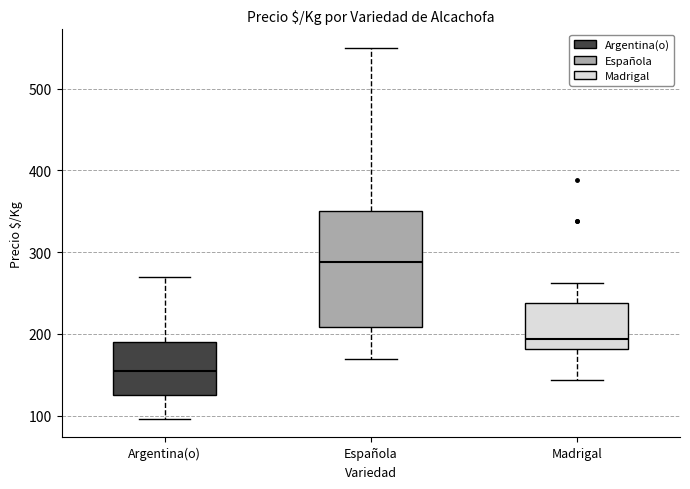

Reading left to right, read every box against the y-axis: the position of its median line, the range the box covers, and the ends of its whiskers. The values are not printed on the chart, so give them approximately, as read against the axis.

Argentina(o): median 160, box 130 to 190, whiskers 100 to 270
Española: median 290, box 210 to 350, whiskers 170 to 550
Madrigal: median 190, box 180 to 240, whiskers 140 to 260